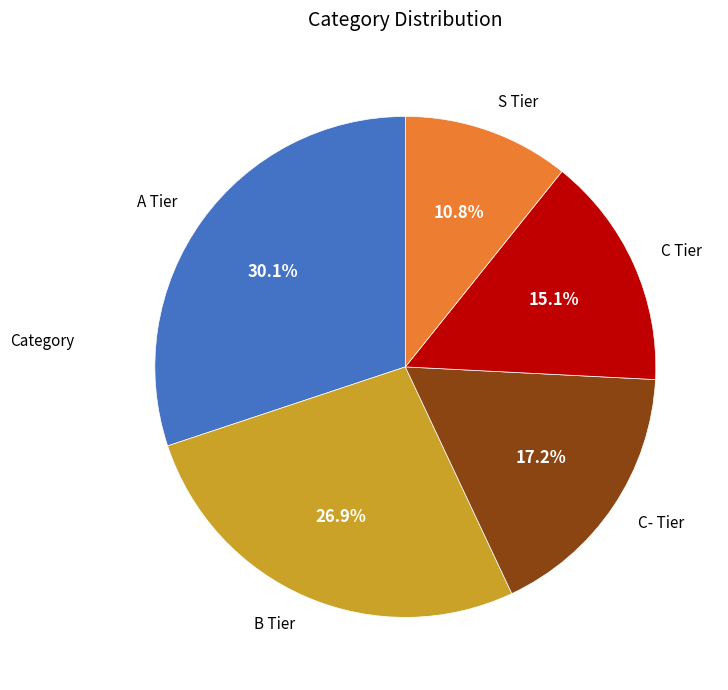

Approximately how many times larger is the value at A Tier compared to C Tier?

2.0